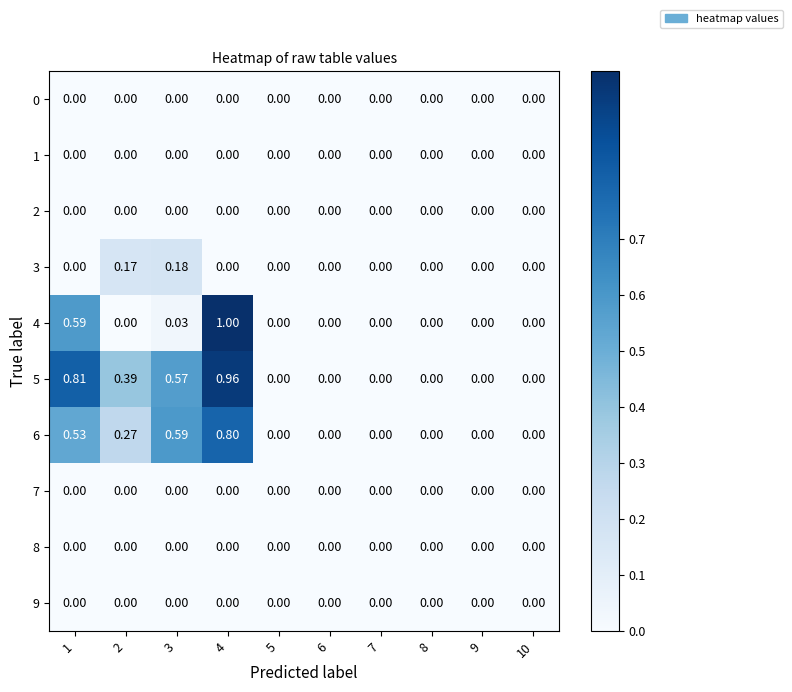

How many distinct data groups are displayed?

10